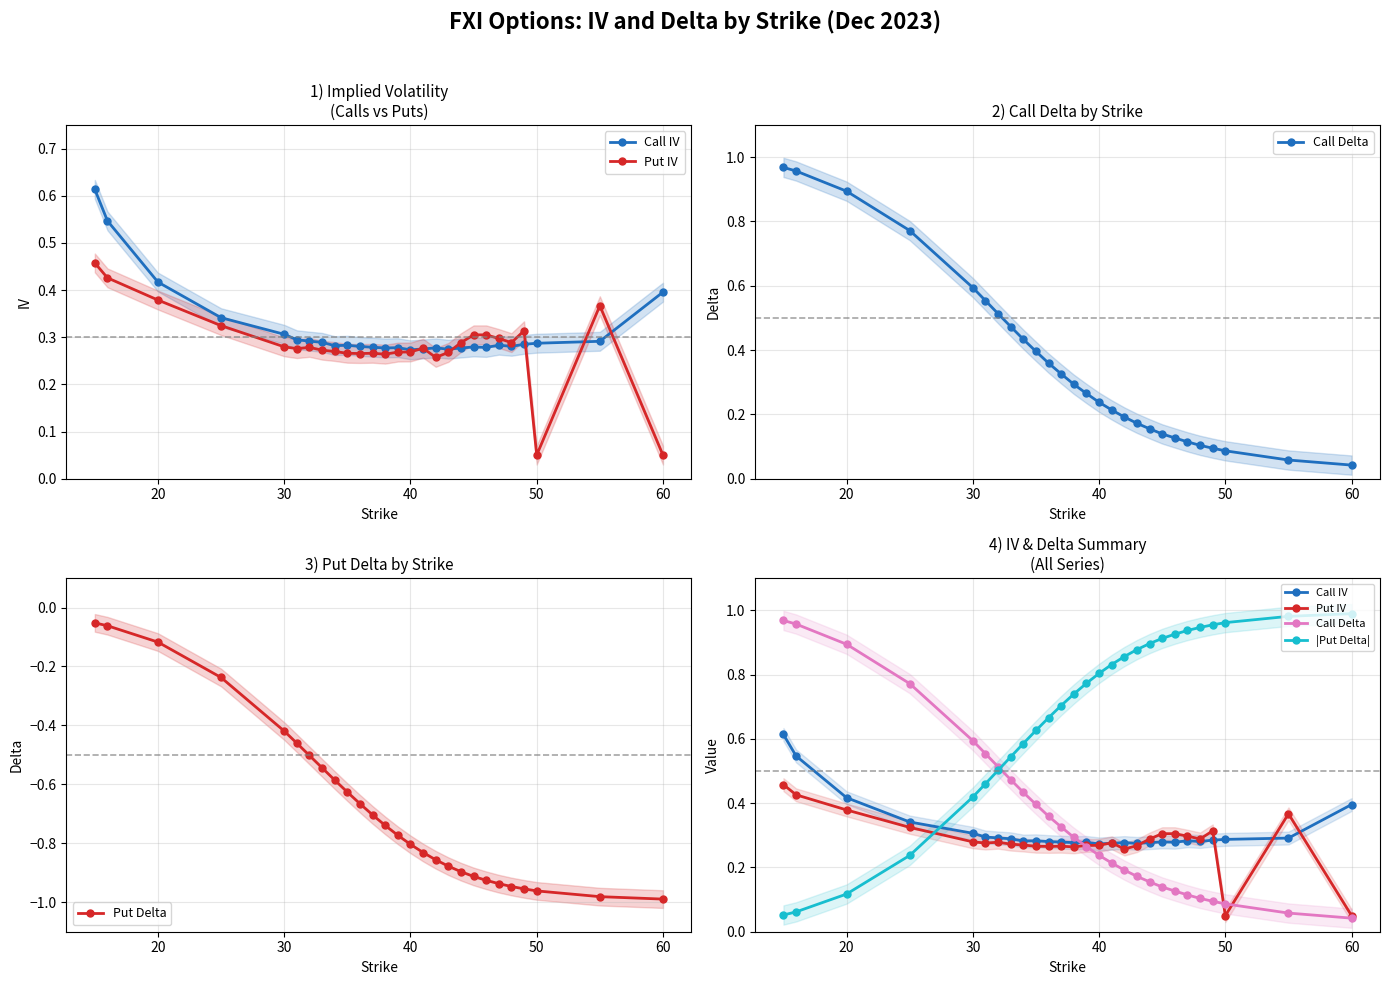

True or false: |Put Delta| and Put IV cross at least once.

True